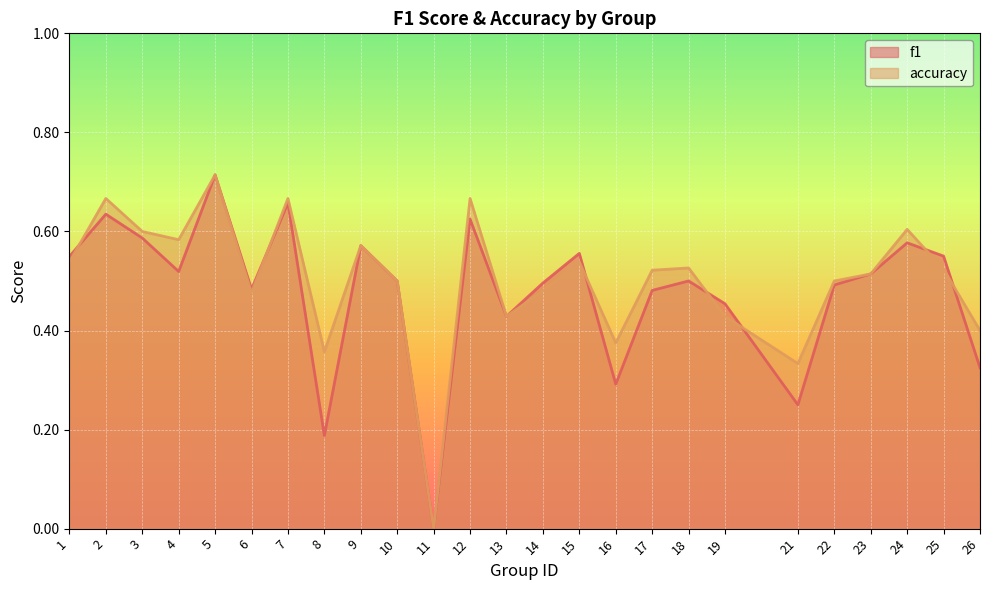

Count the number of categories in the chart.

25